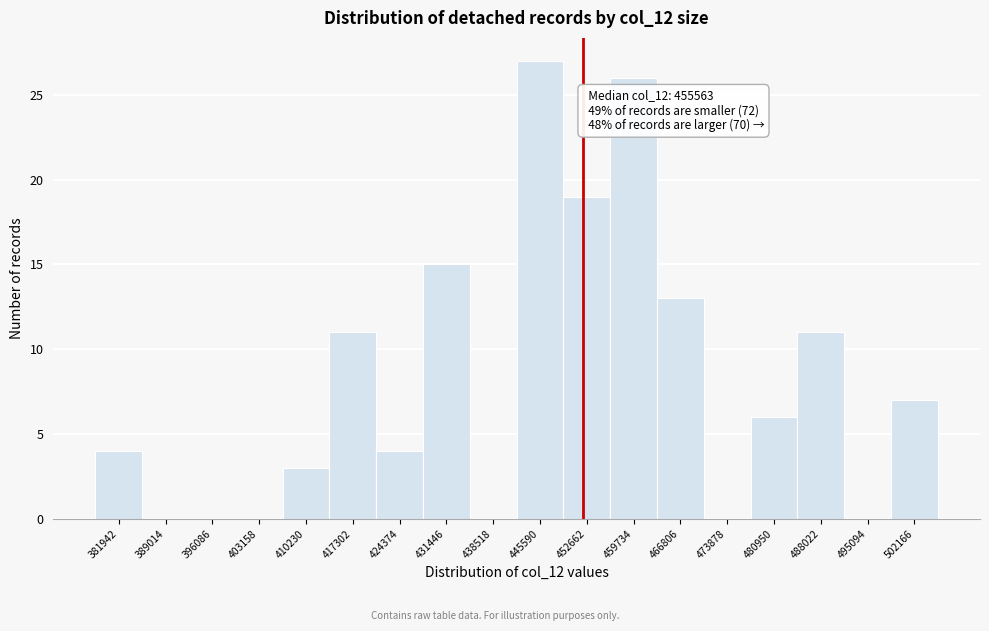

Reading left to right, list all the values displayed in this chart.

381942=4	389014=0	396086=0	403158=0	410230=3	417302=11	424374=4	431446=15	438518=0	445590=27	452662=19	459734=26	466806=13	473878=0	480950=6	488022=11	495094=0	502166=7